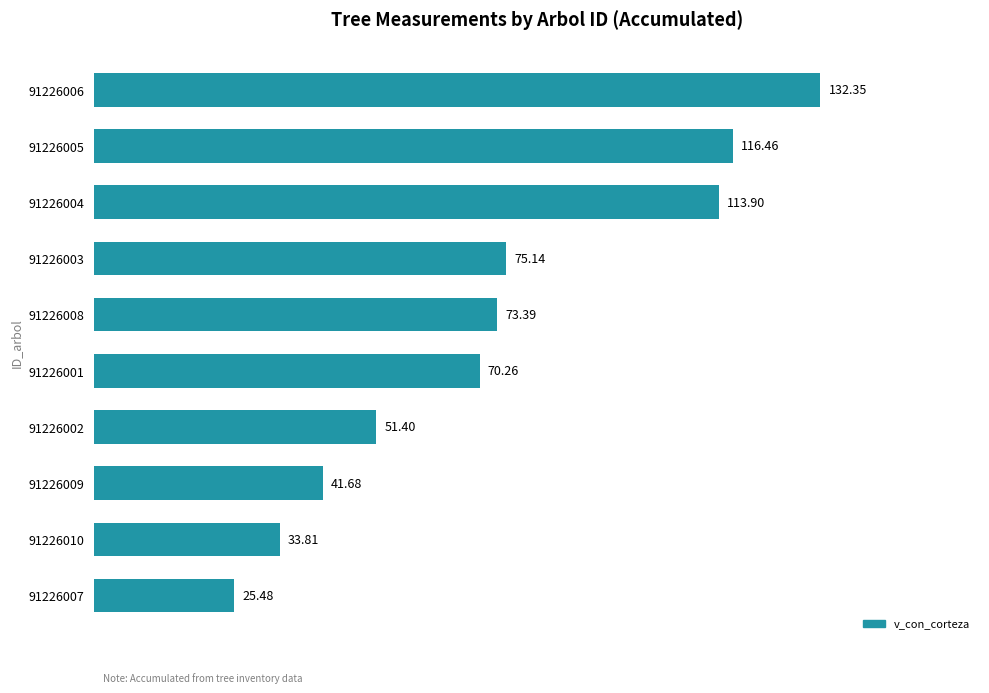

Rank the categories by value from lowest to highest.

91226007, 91226010, 91226009, 91226002, 91226001, 91226008, 91226003, 91226004, 91226005, 91226006